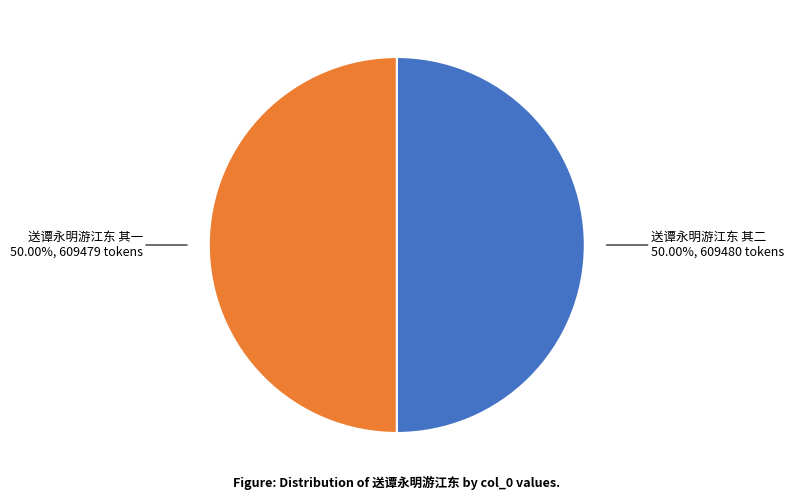

To the nearest percent, what is the average slice percentage?

50%